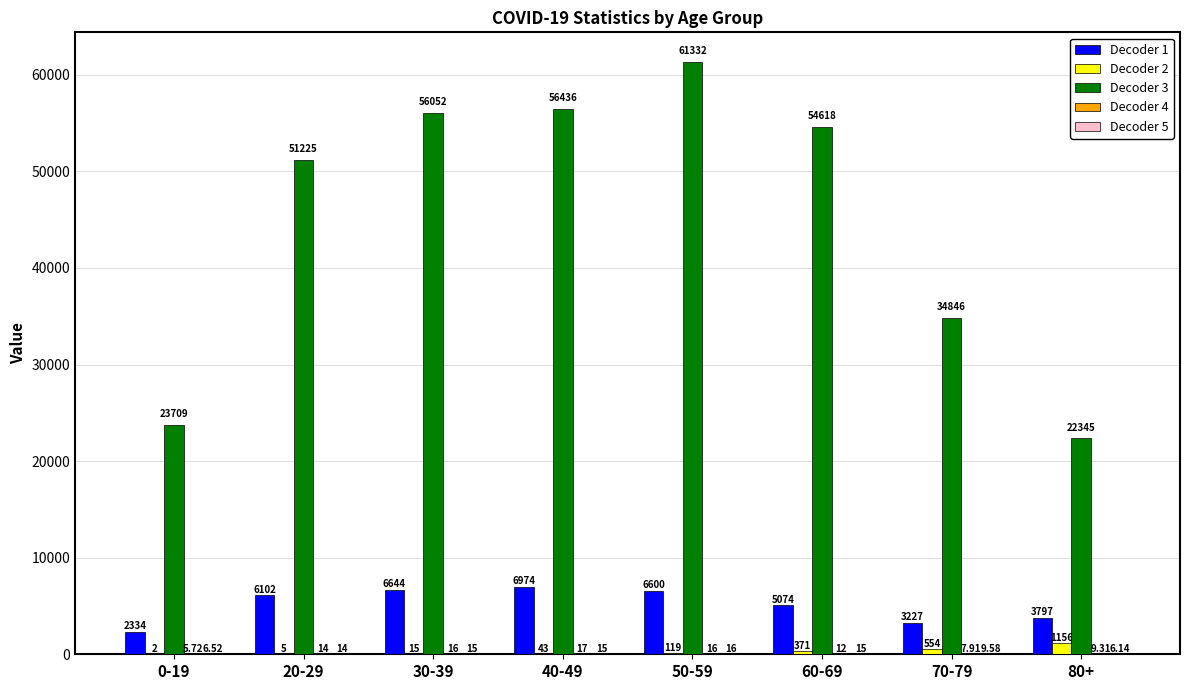

What is the sum of all Decoder 1 values?

40752.0